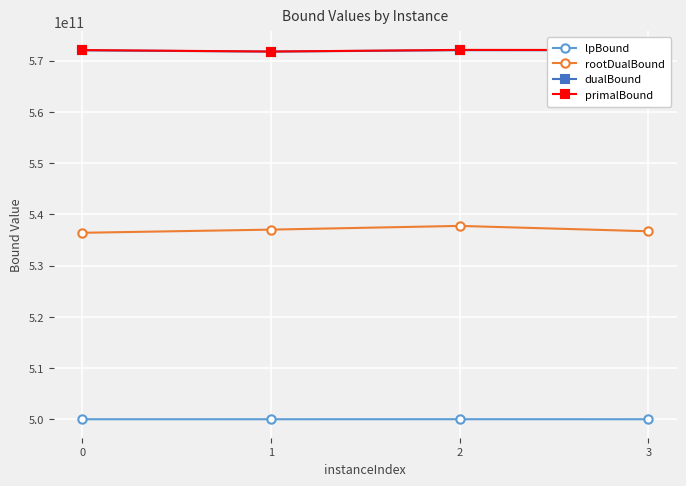

Which series has the largest range (max minus min)?

rootDualBound